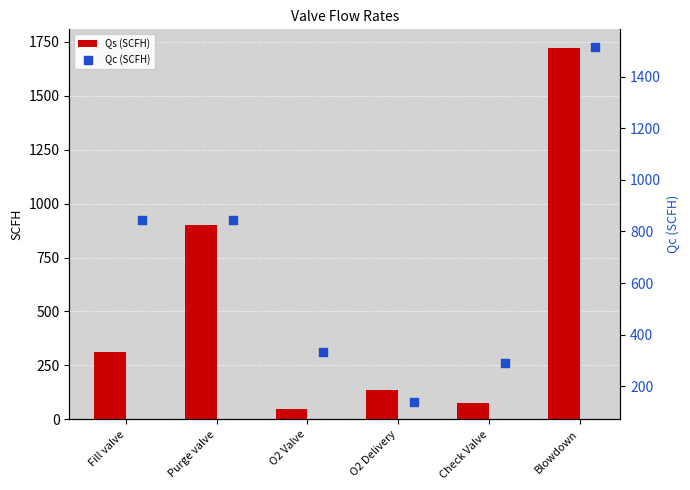

What is the minimum value for Qs (SCFH)?

46.3